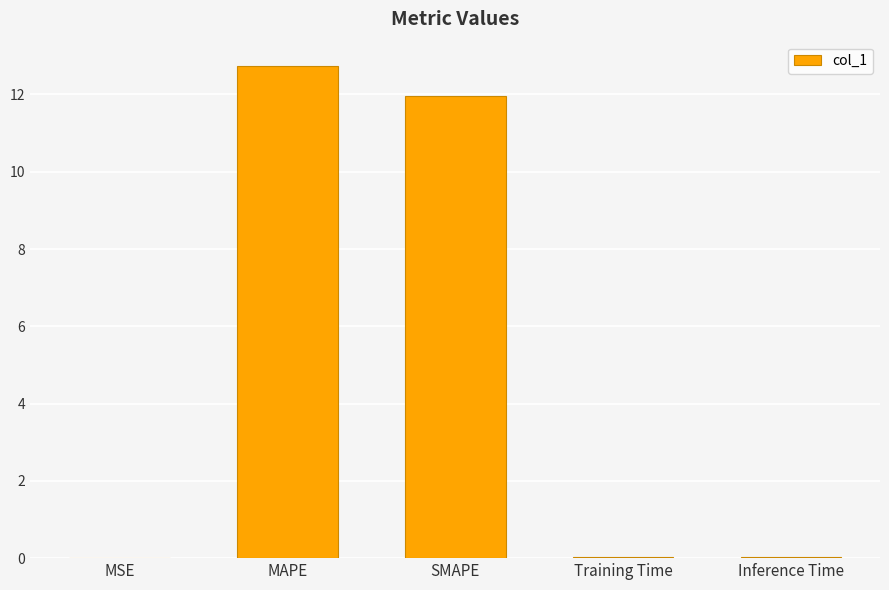

How many series are shown in this chart?

1